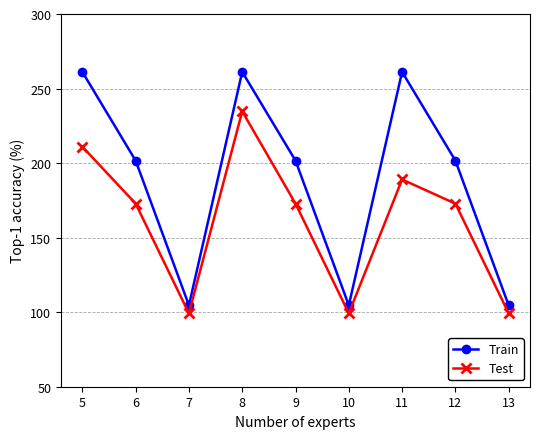

Rank the series at 7 from highest to lowest value.

Train, Test